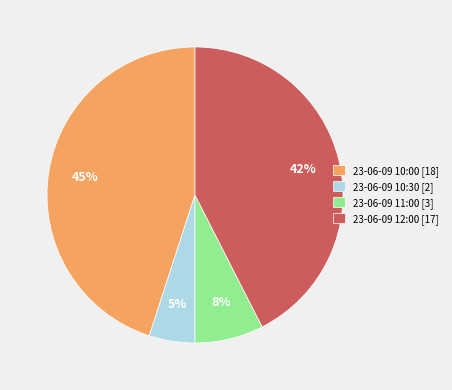

The 23-06-09 10:00 [18] slice represents 35% of the pie. True or false?

False